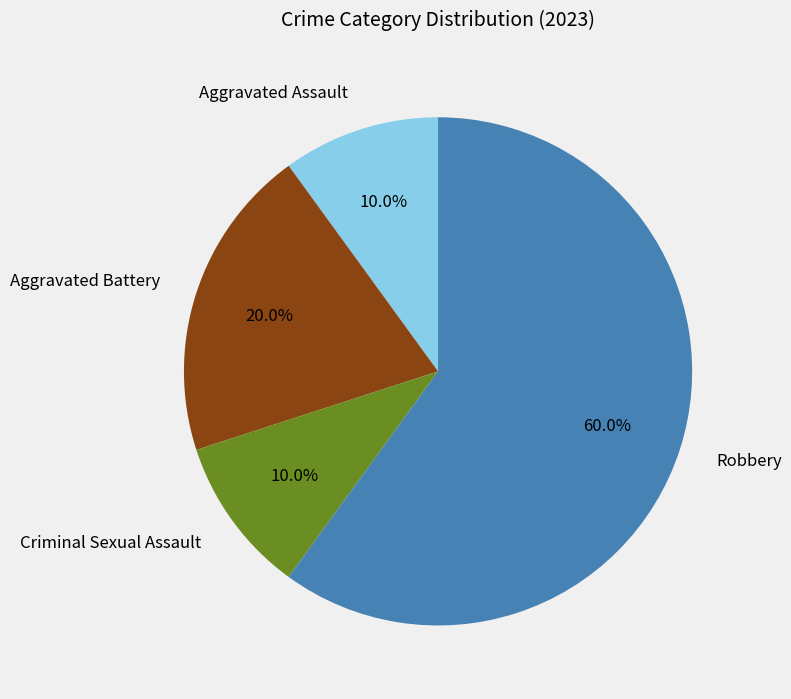

Combined, do Robbery and Aggravated Battery account for over 50%?

Yes